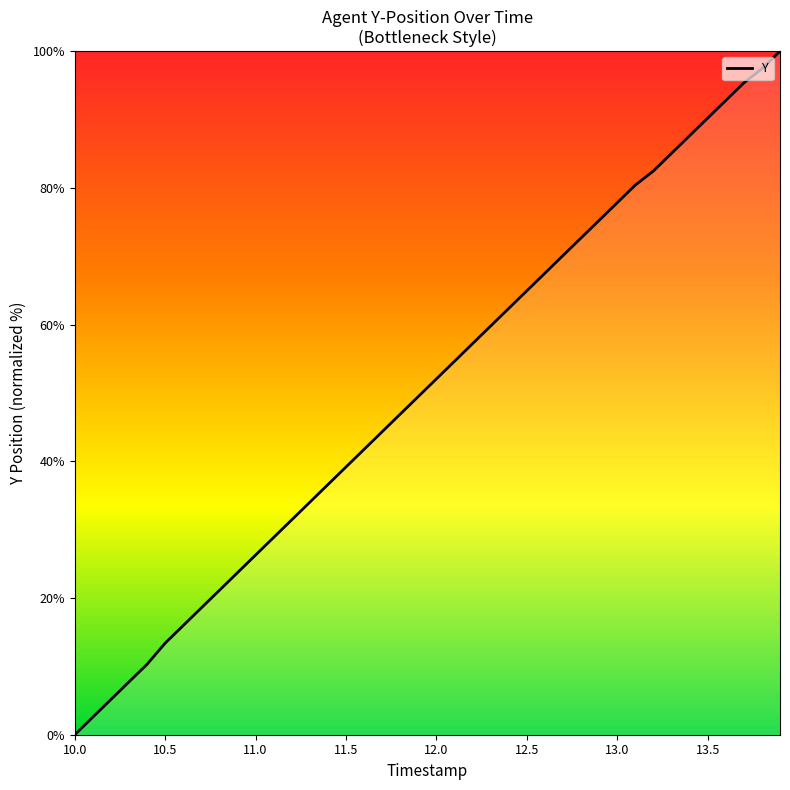

What is the greatest value displayed?

100.0